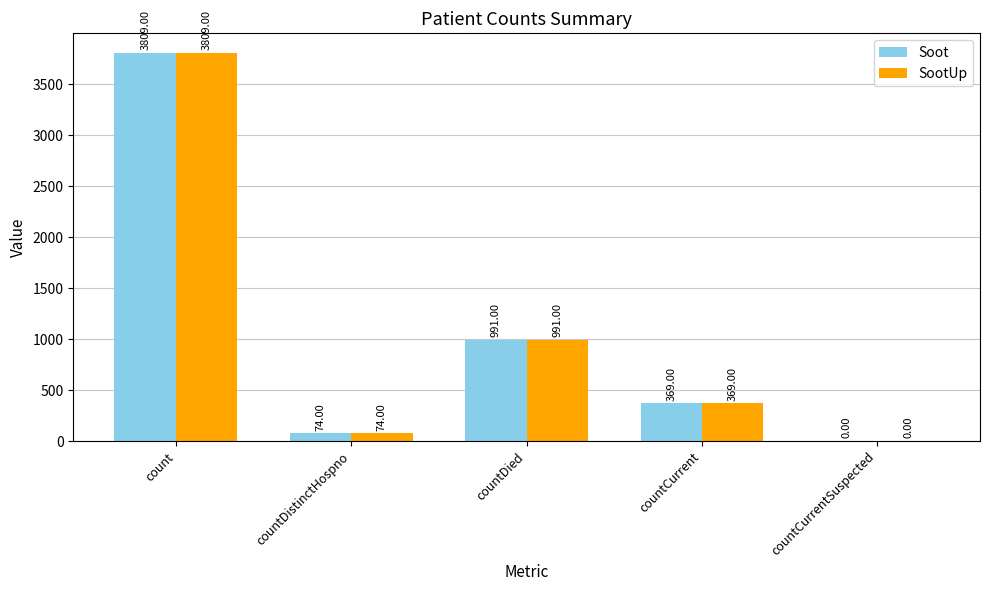

At which category is the sum across all series the highest?

count